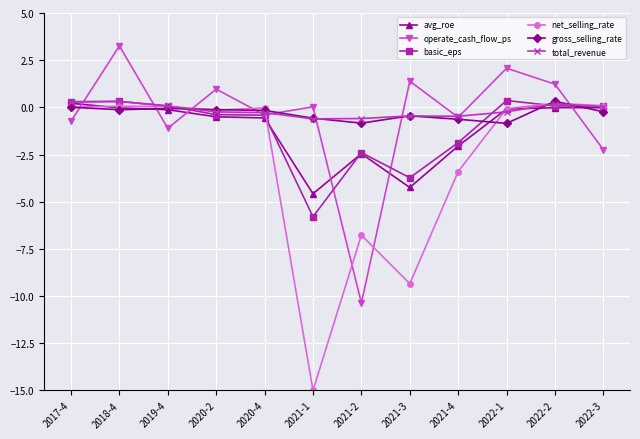

True or false: net_selling_rate has more than 0 interior local peaks.

True